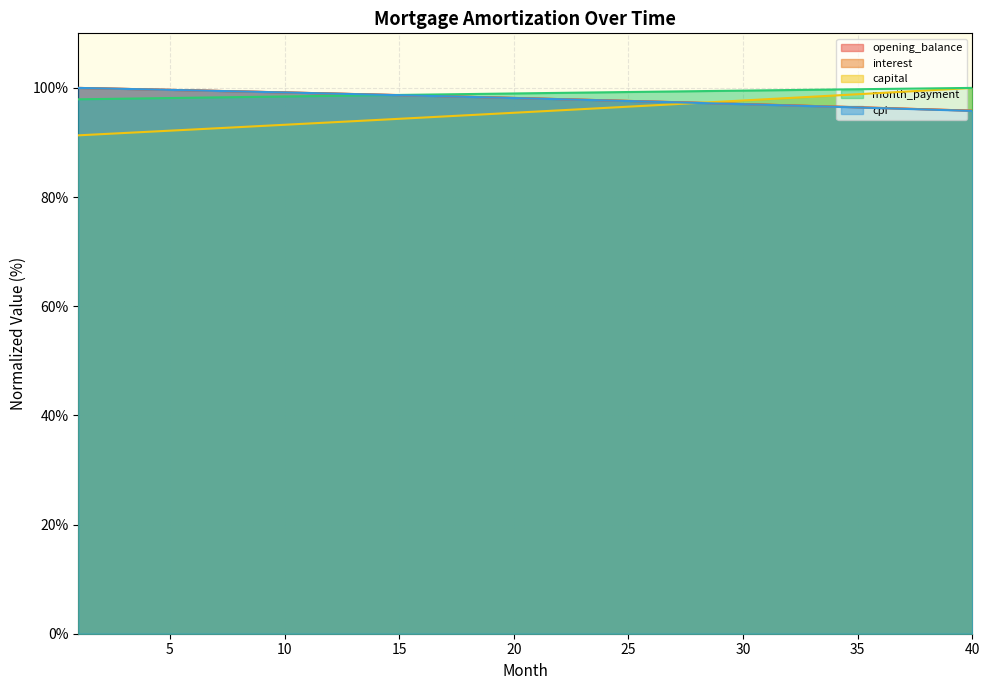

Which series has the largest total across all categories?

month_payment